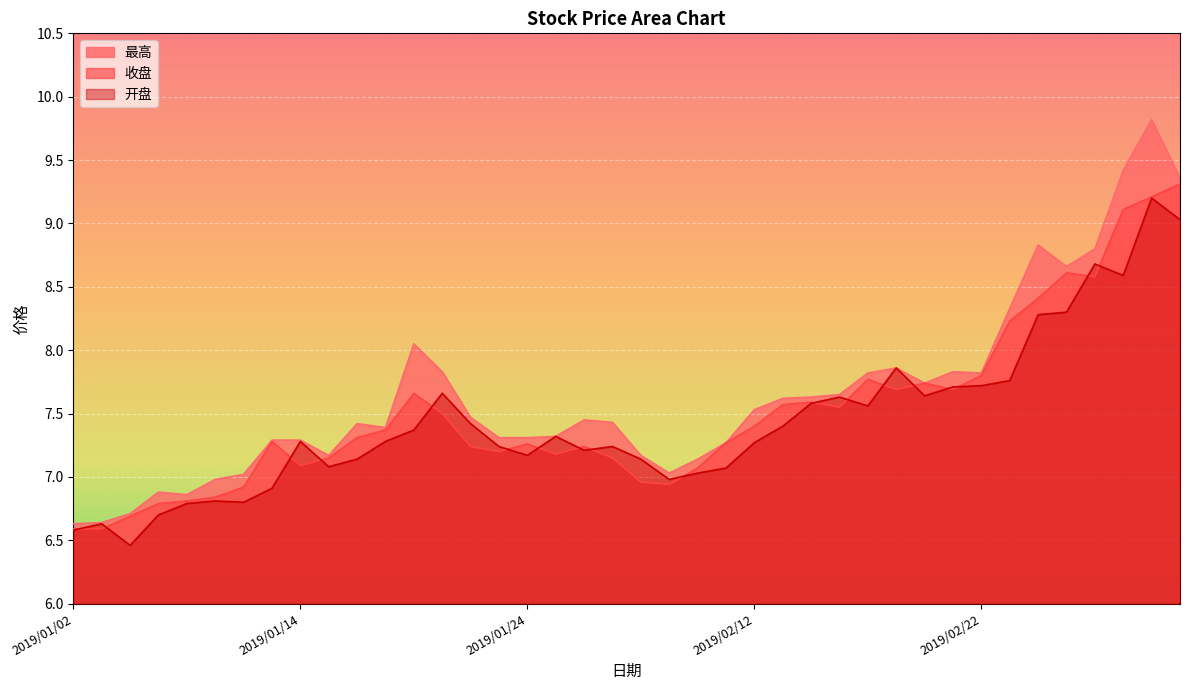

What is the average value of the 最高 series?

7.6